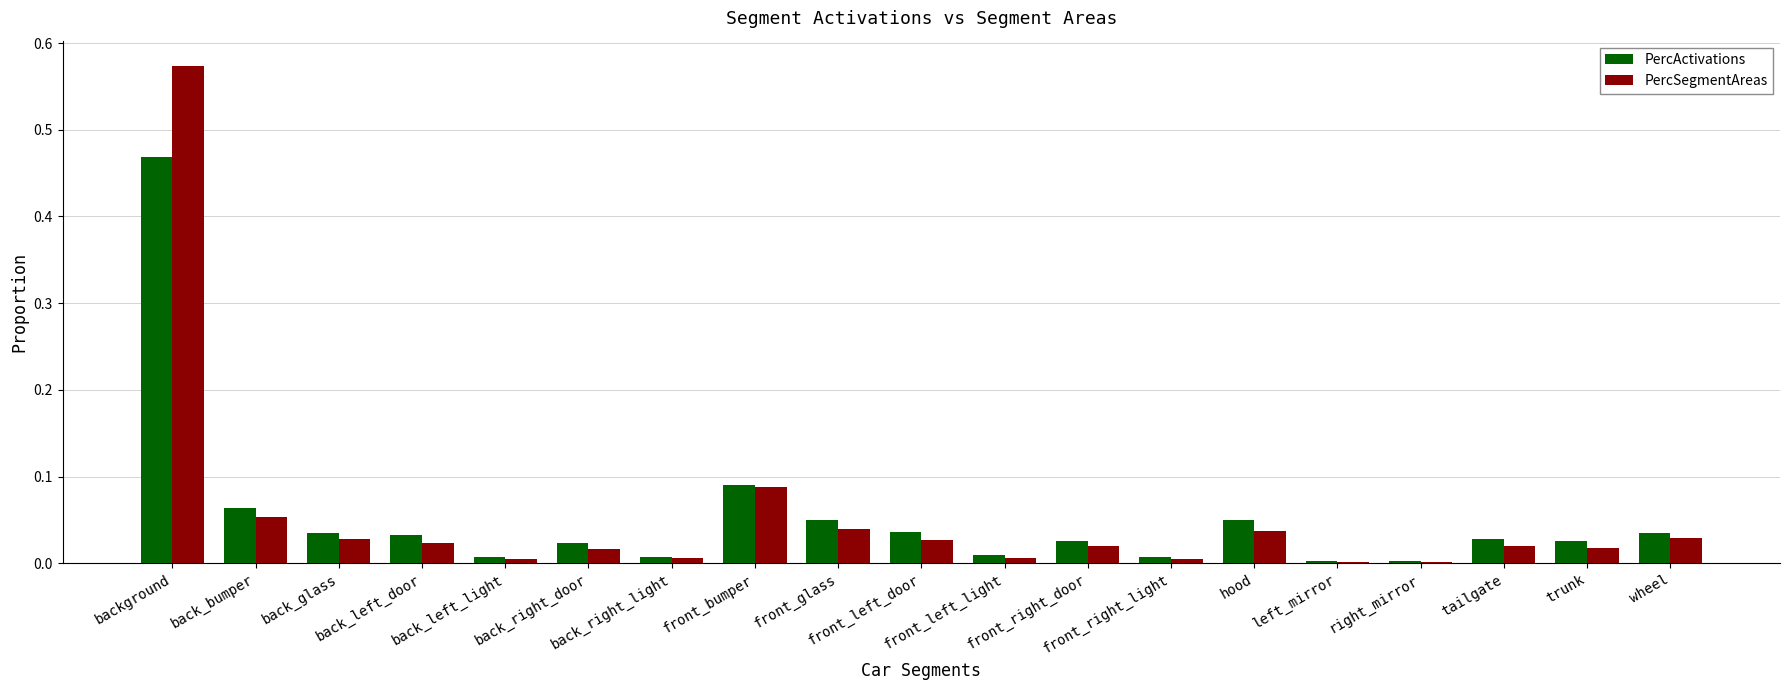

Which series has the largest range (max minus min)?

PercSegmentAreas